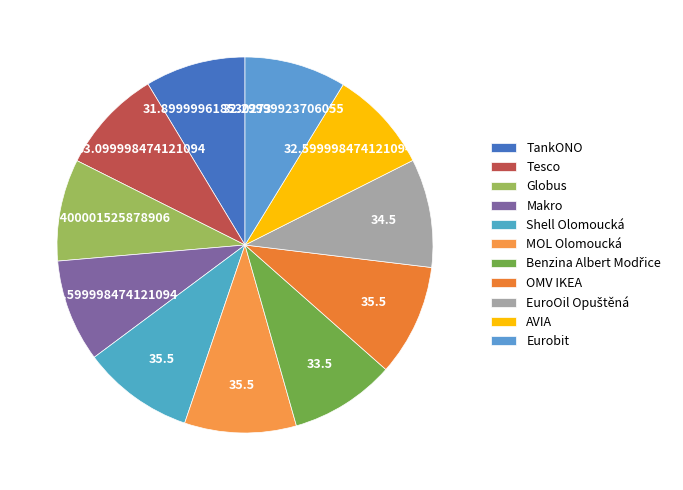

What percentage is the Shell Olomoucká slice, to the nearest percent?

10%